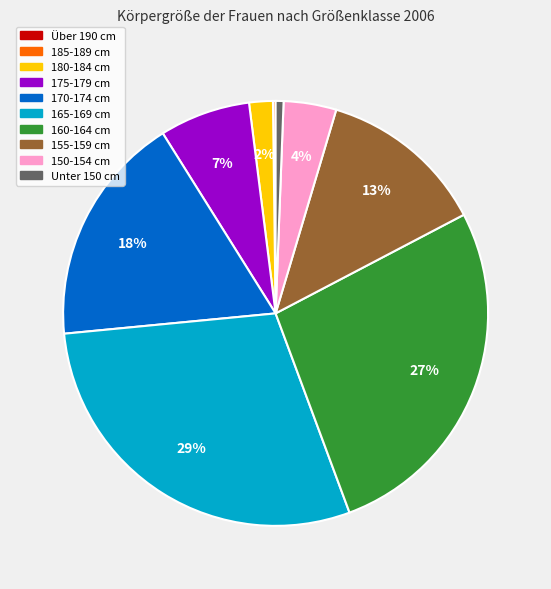

Does any single category account for the majority?

No